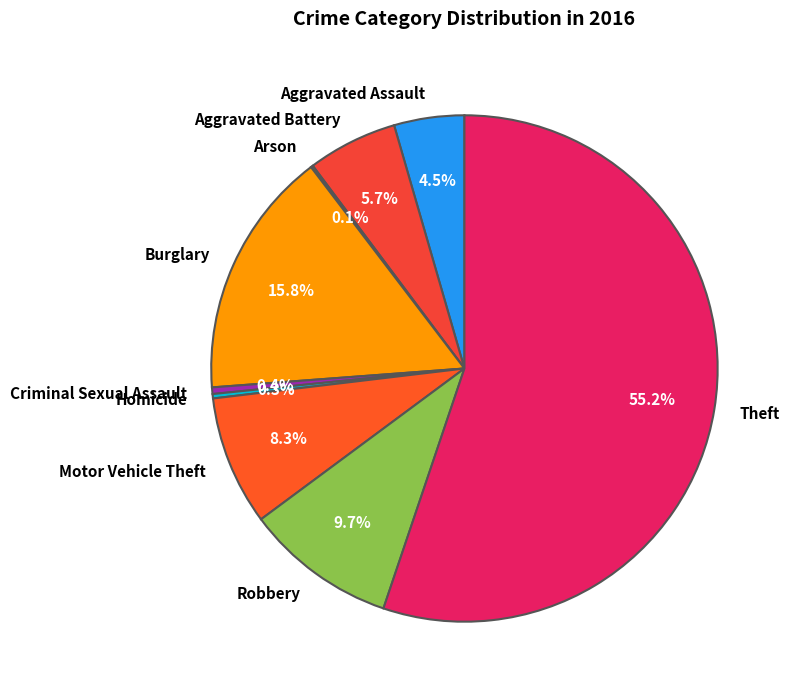

Between Motor Vehicle Theft and Aggravated Battery, which is larger?

Motor Vehicle Theft